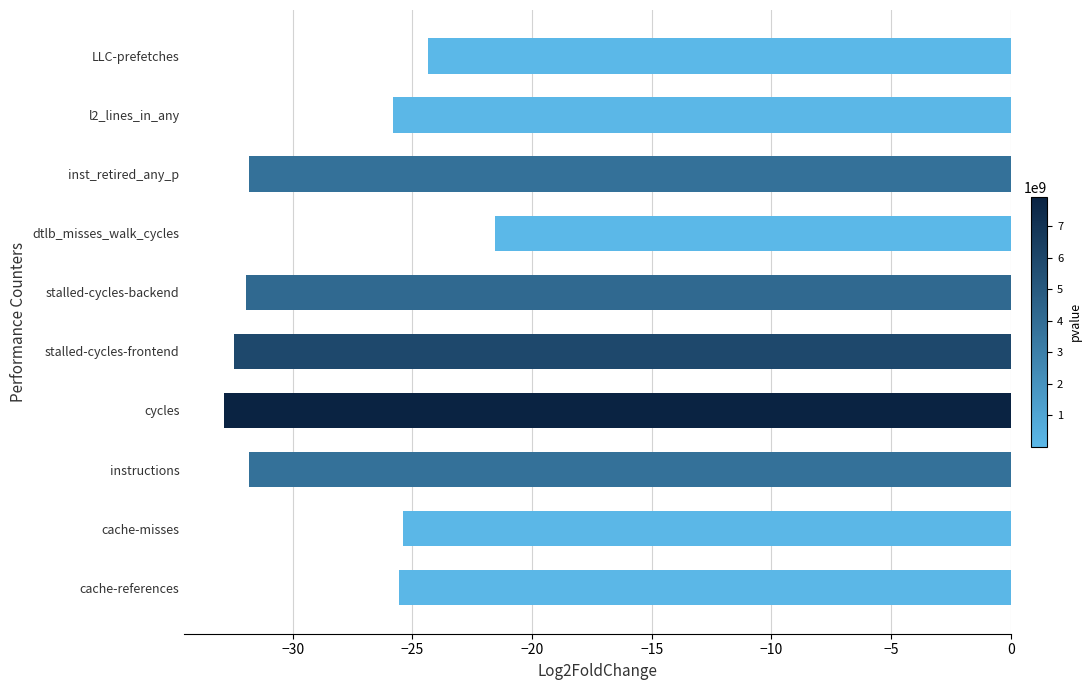

The value at l2_lines_in_any is -10.0. True or false?

False